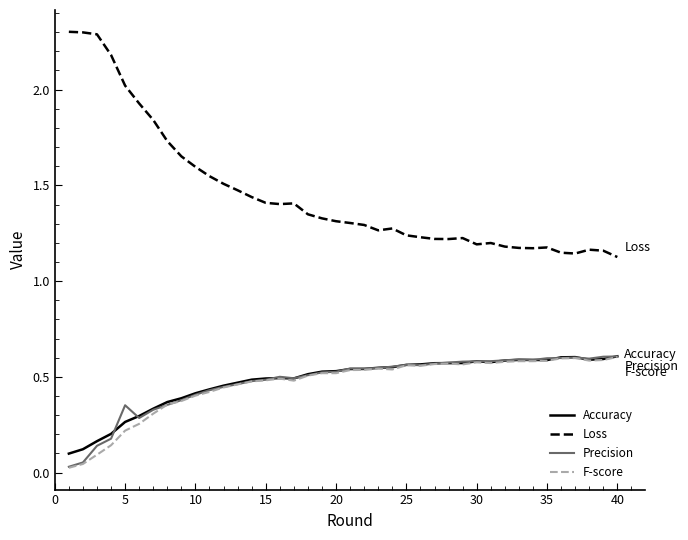

Which series has the largest total across all categories?

Loss